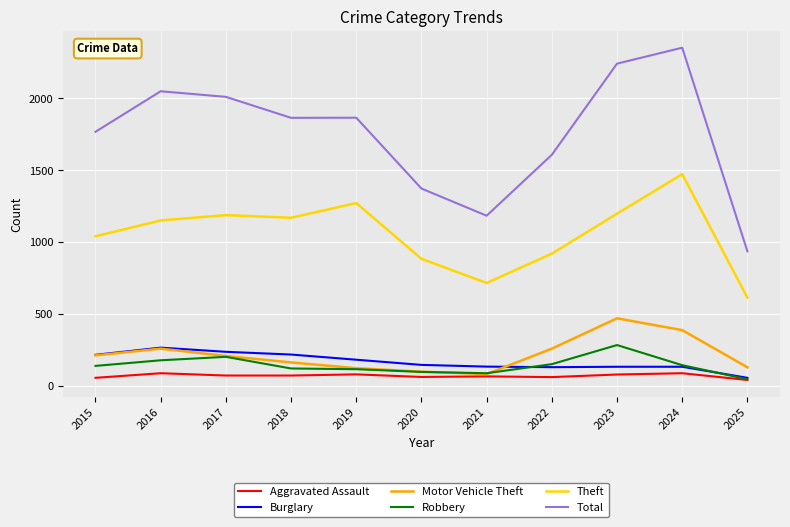

At how many categories does at least one series exceed 642?

11